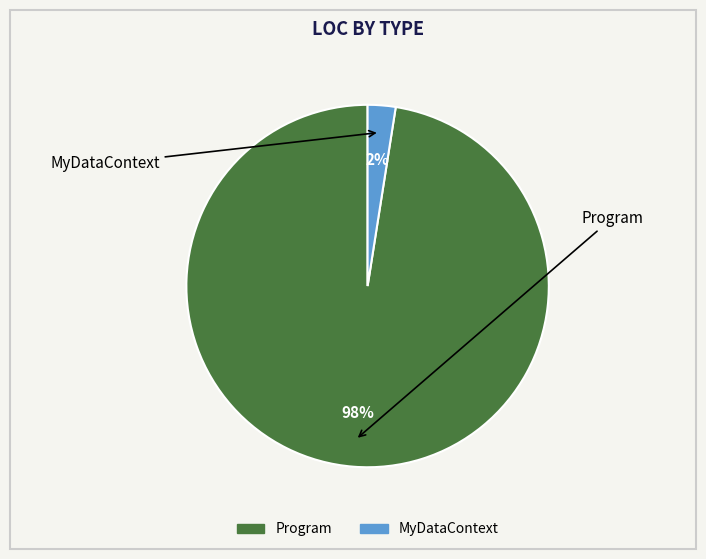

Rank the categories by value from highest to lowest.

Program, MyDataContext